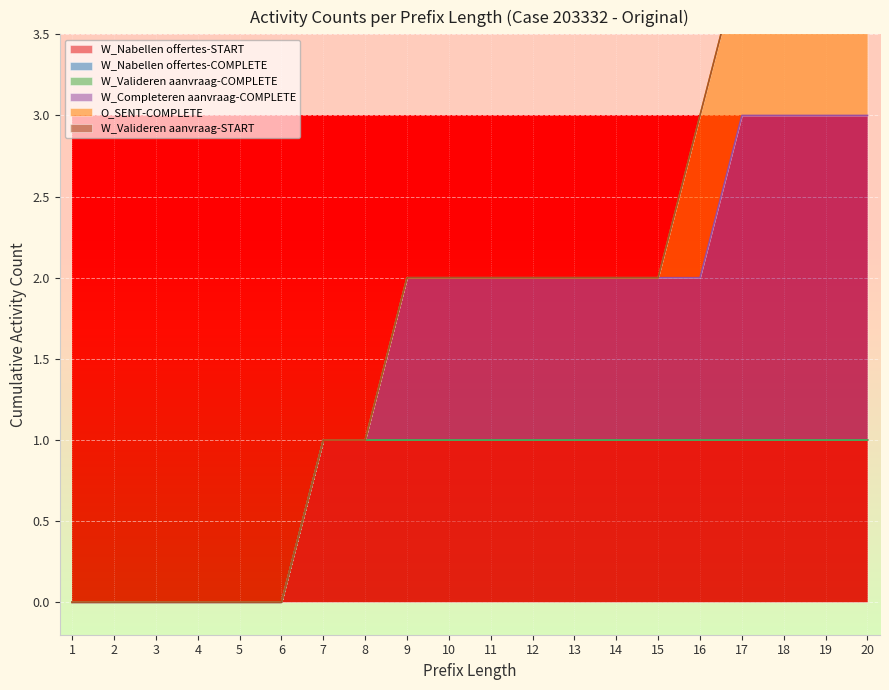

Reading left to right, transcribe all the data shown in this chart.

W_Nabellen offertes-START: 0	0	0	0	0	0	1	1	1	1	1	1	1	1	1	1	1	1	1	1
W_Nabellen offertes-COMPLETE: 0	0	0	0	0	0	0	0	0	0	0	0	0	0	0	0	0	0	0	0
W_Valideren aanvraag-COMPLETE: 0	0	0	0	0	0	0	0	0	0	0	0	0	0	0	0	0	0	0	0
W_Completeren aanvraag-COMPLETE: 0	0	0	0	0	0	0	0	1	1	1	1	1	1	1	1	2	2	2	2
O_SENT-COMPLETE: 0	0	0	0	0	0	0	0	0	0	0	0	0	0	0	1	1	1	1	1
W_Valideren aanvraag-START: 0	0	0	0	0	0	0	0	0	0	0	0	0	0	0	0	0	0	0	0